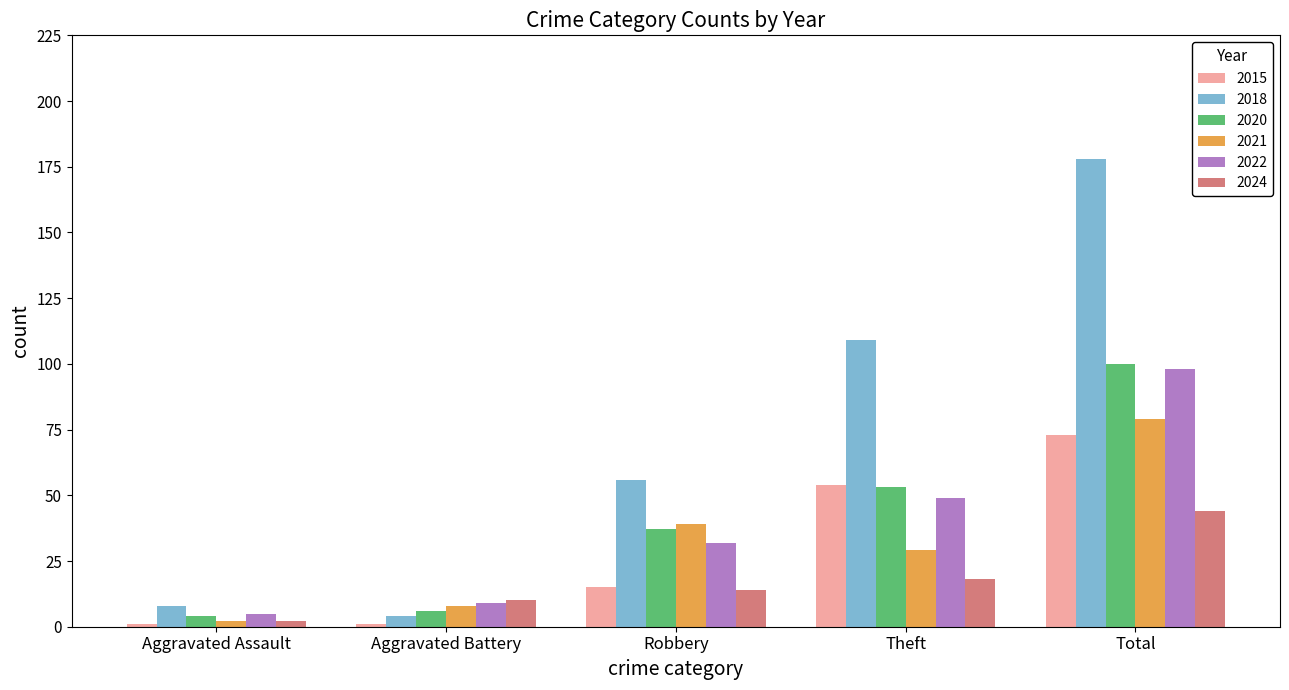

What is the difference between the maximum and minimum values in the 2015 series?

72